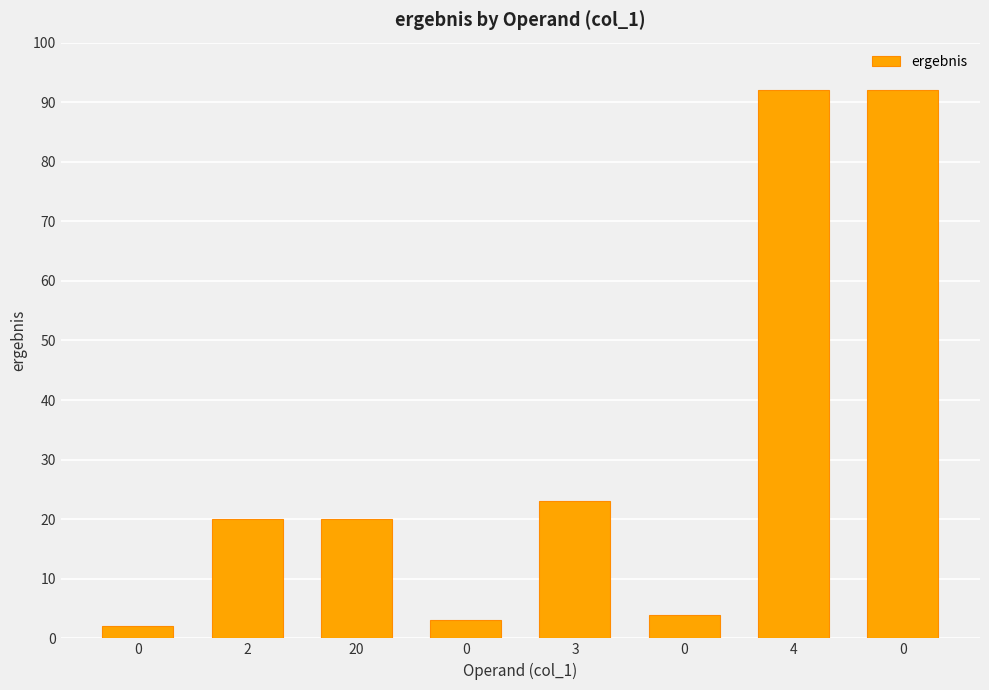

Count the number of categories in the chart.

8